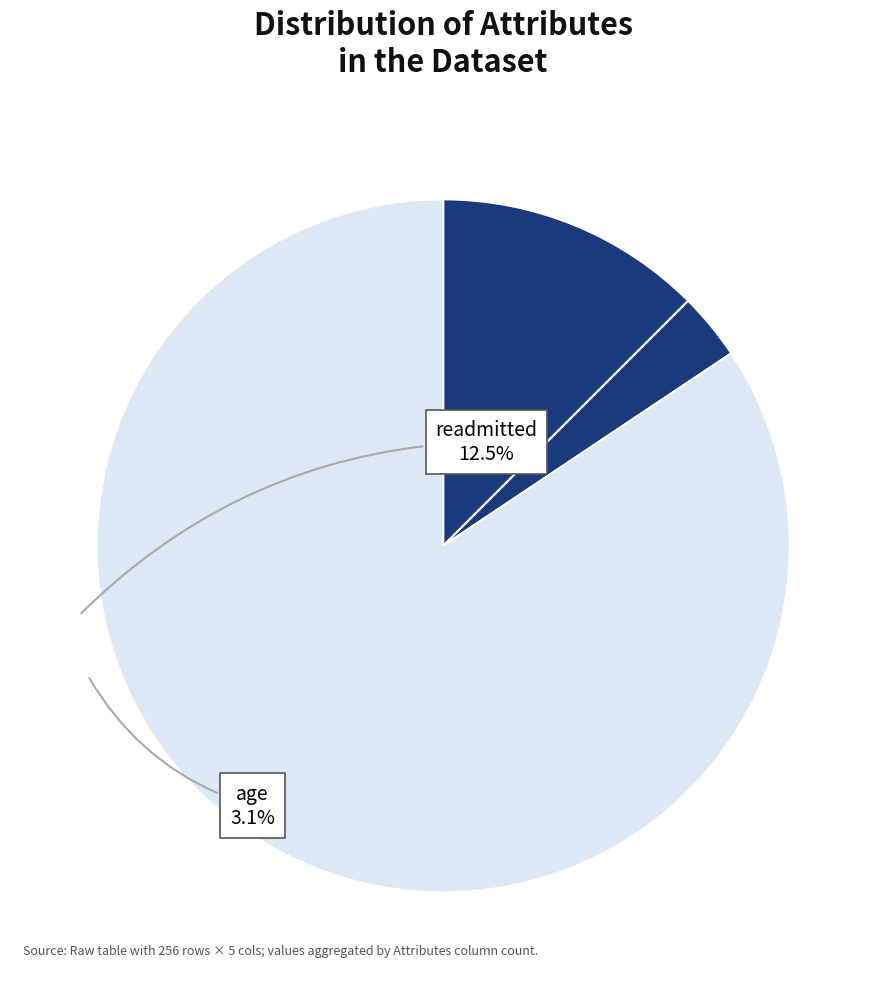

How many segments does this pie chart have?

3